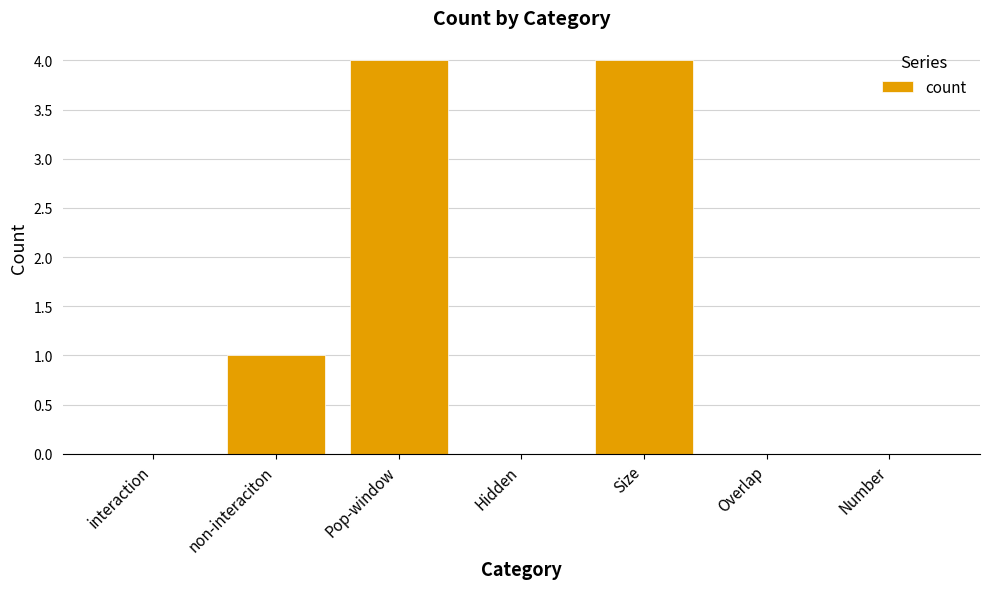

At which label is the value closest to 2?

non-interaciton